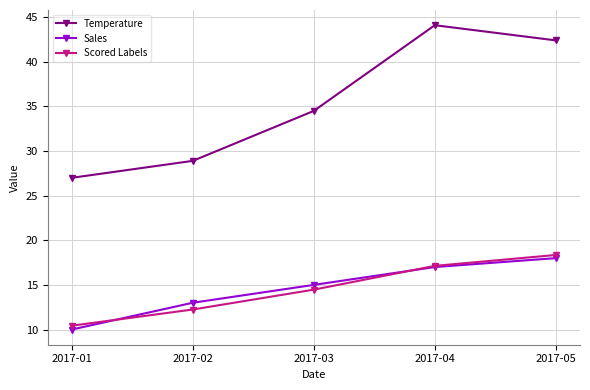

What are all the series names shown in the legend?

Temperature, Sales, Scored Labels